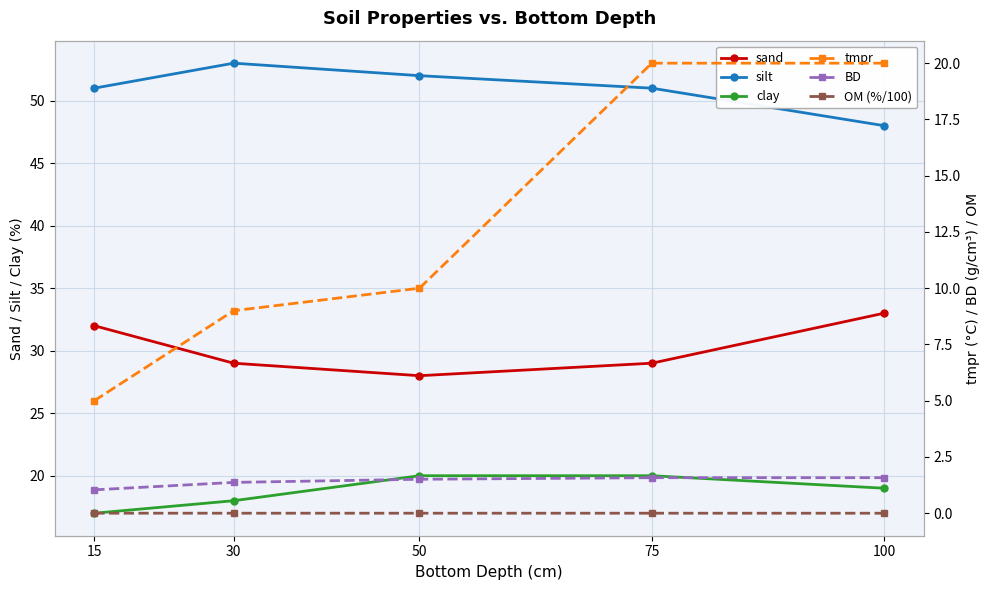

At how many categories does at least one series exceed 20?

5